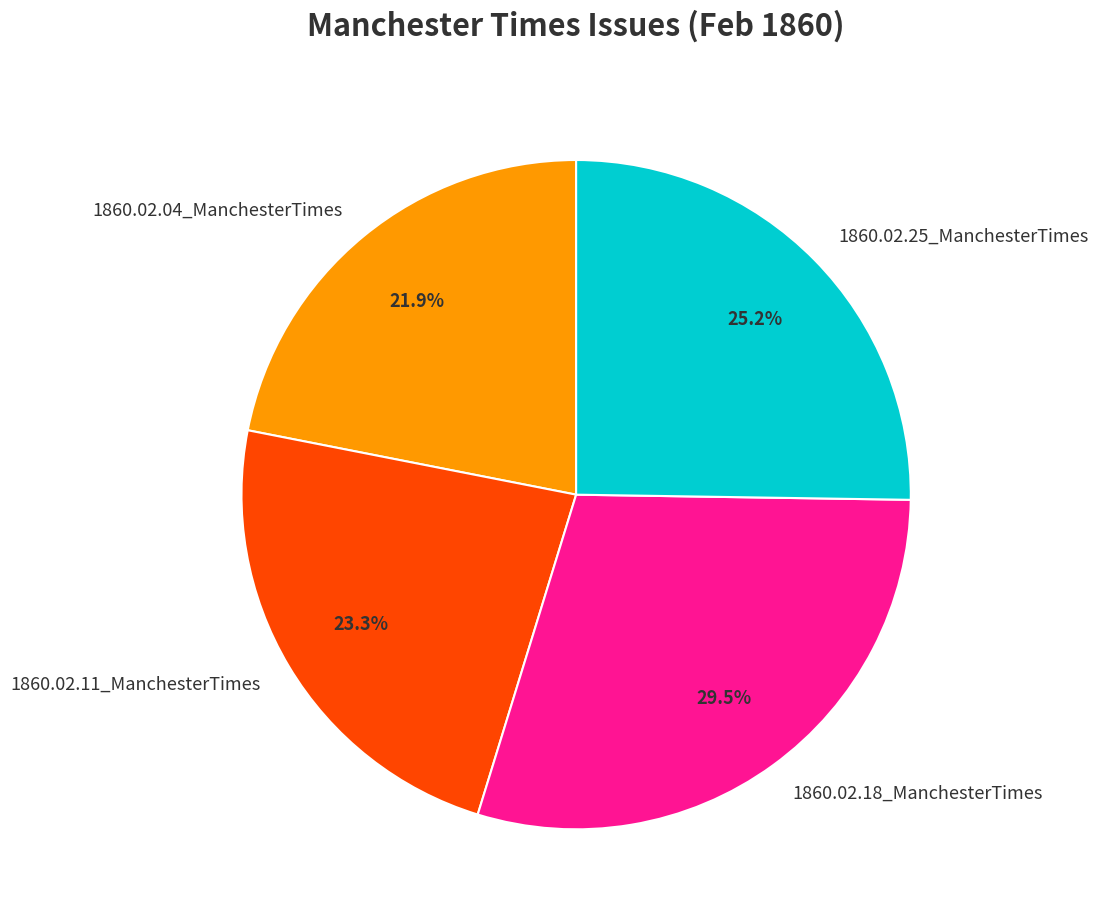

What percentage is NOT represented by 1860.02.11_ManchesterTimes?

76.7%